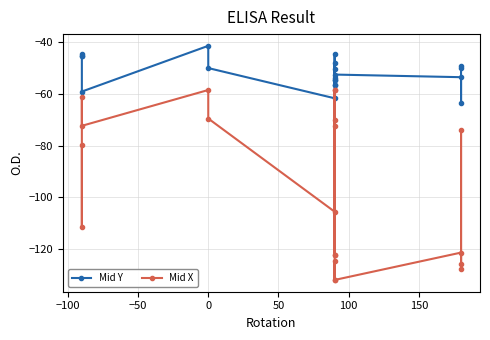

How many lines are shown in the chart?

2